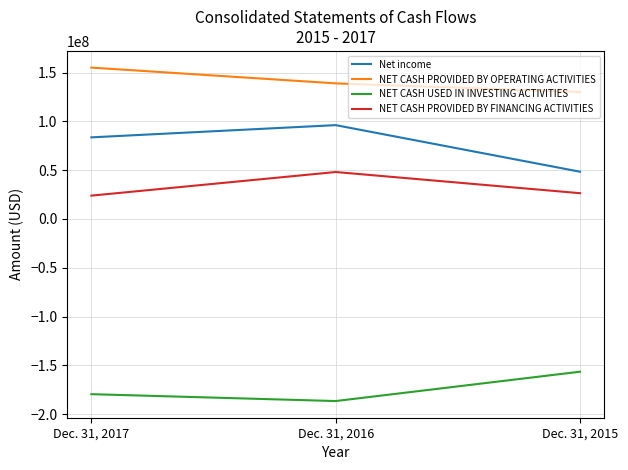

The NET CASH PROVIDED BY FINANCING ACTIVITIES series shows 26406000 at Dec. 31, 2015. True or false?

True